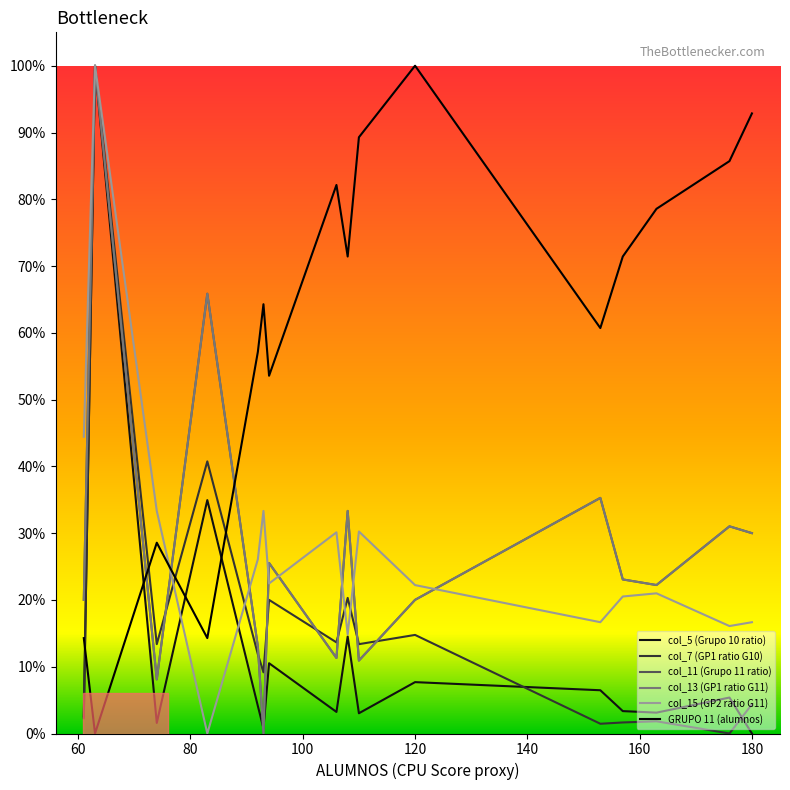

True or false: col_5 (Grupo 10 ratio) and col_11 (Grupo 11 ratio) cross at least once.

True